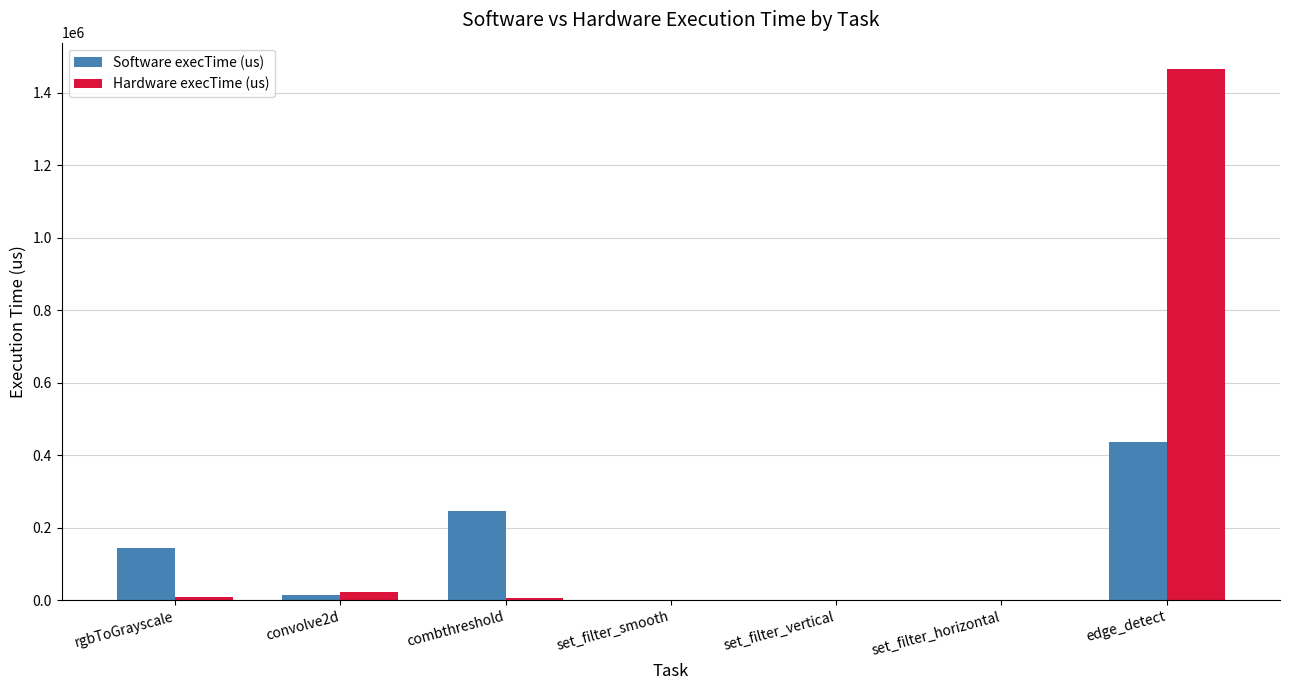

Read the Hardware execTime (us) value at edge_detect.

1464480.0